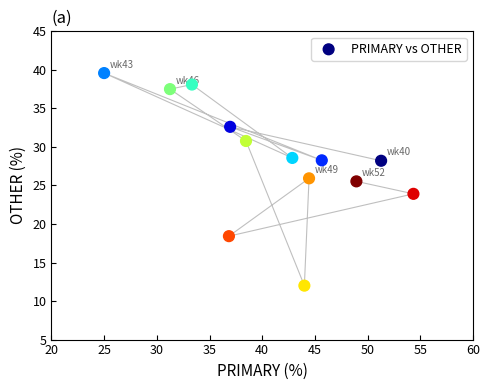

What is the range of Y values (max minus min)?

27.6